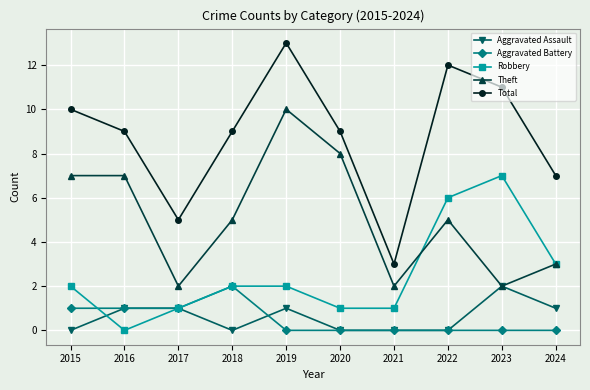

Reading left to right, extract all data points from this chart.

Aggravated Assault: 2015=0	2016=1	2017=1	2018=0	2019=1	2020=0	2021=0	2022=0	2023=2	2024=1
Aggravated Battery: 2015=1	2016=1	2017=1	2018=2	2019=0	2020=0	2021=0	2022=0	2023=0	2024=0
Robbery: 2015=2	2016=0	2017=1	2018=2	2019=2	2020=1	2021=1	2022=6	2023=7	2024=3
Theft: 2015=7	2016=7	2017=2	2018=5	2019=10	2020=8	2021=2	2022=5	2023=2	2024=3
Total: 2015=10	2016=9	2017=5	2018=9	2019=13	2020=9	2021=3	2022=12	2023=11	2024=7